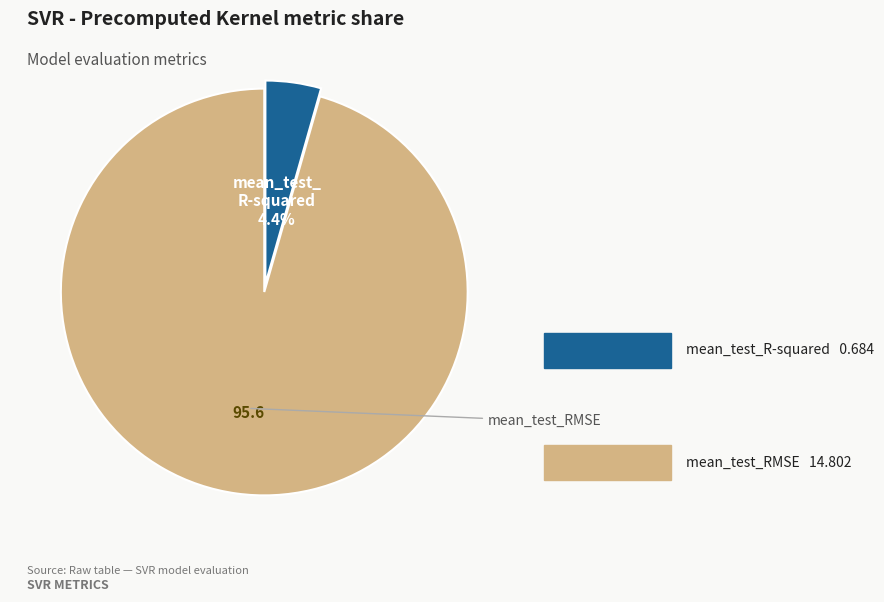

Is there any slice that represents more than half of the pie?

Yes